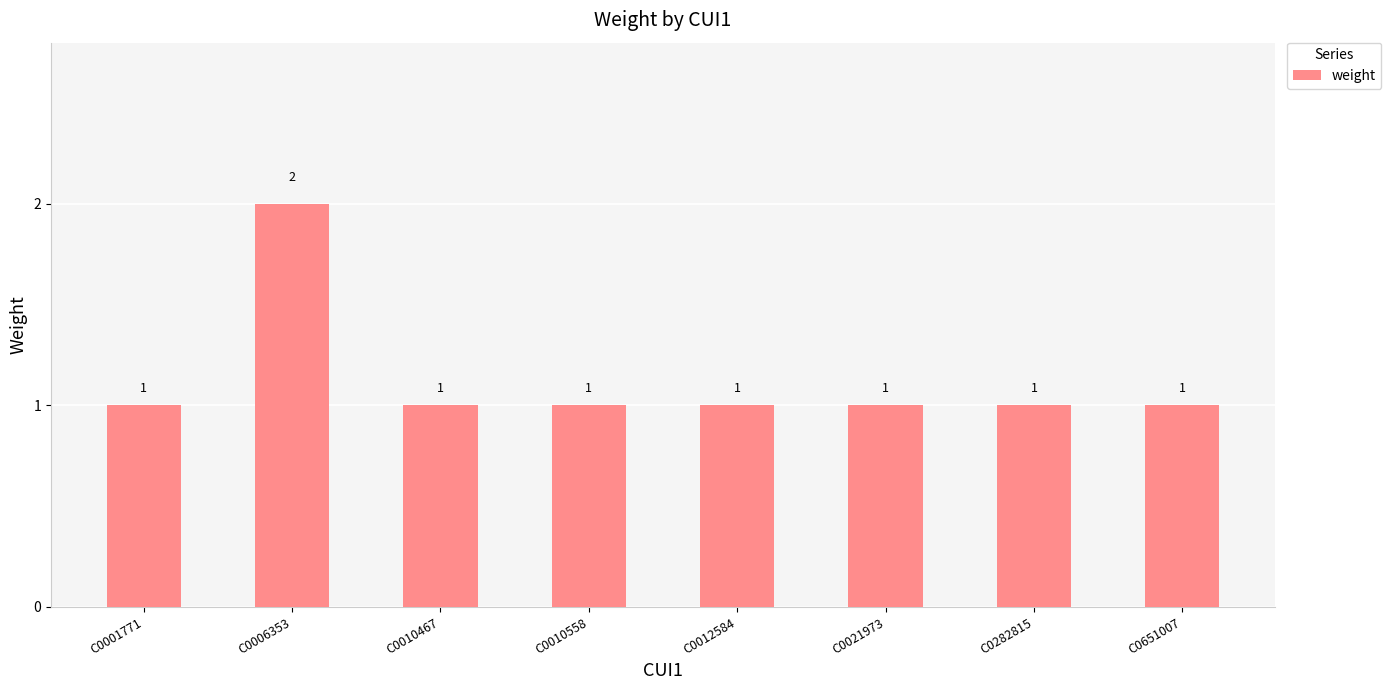

Count the values in the range 1 to 2.

8